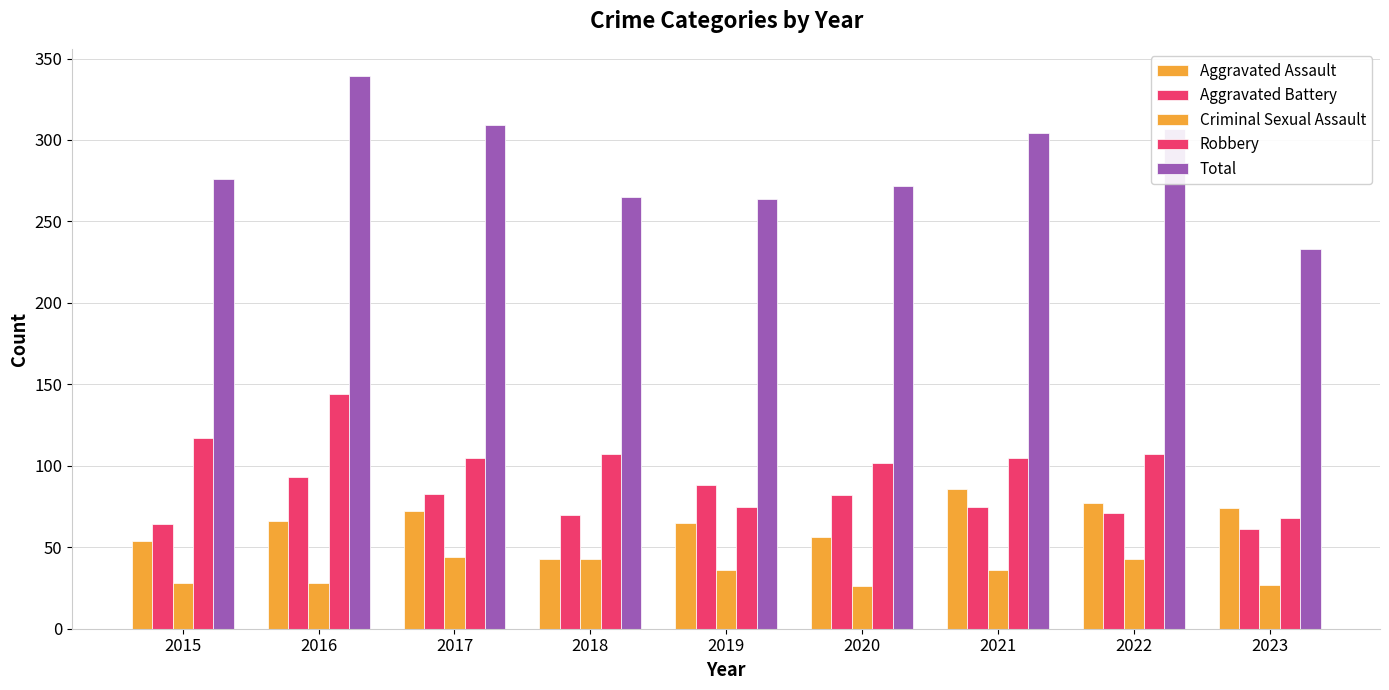

Rank the series at 2022 from highest to lowest value.

Total, Robbery, Aggravated Assault, Aggravated Battery, Criminal Sexual Assault